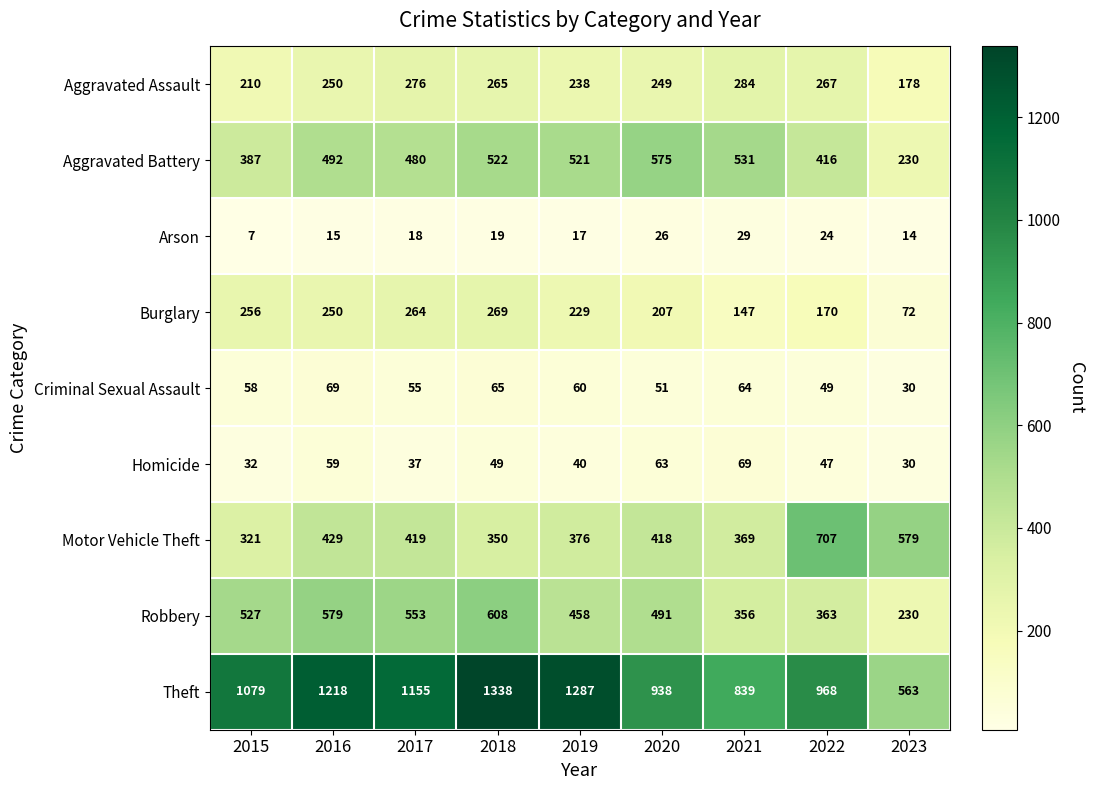

Which series changed the most between 2016 and 2021?

Theft